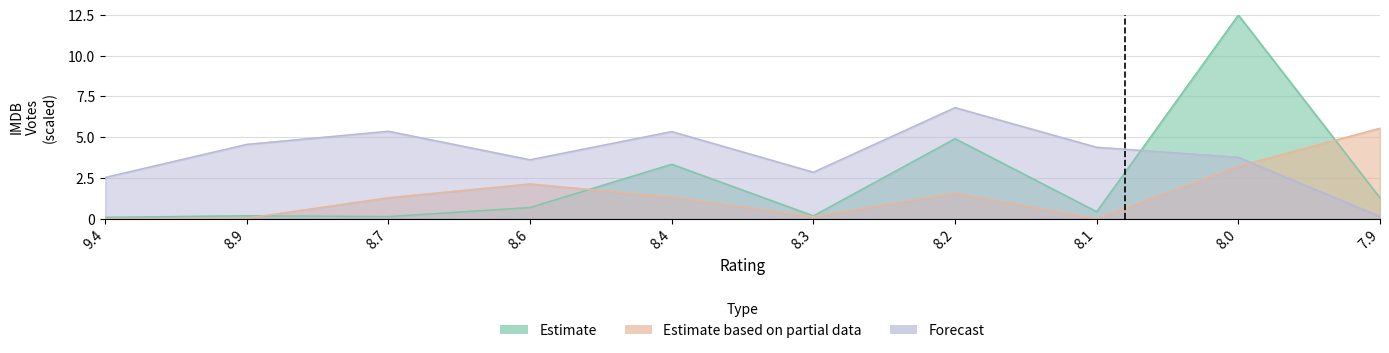

Does the chart display data point markers on the line(s)?

No